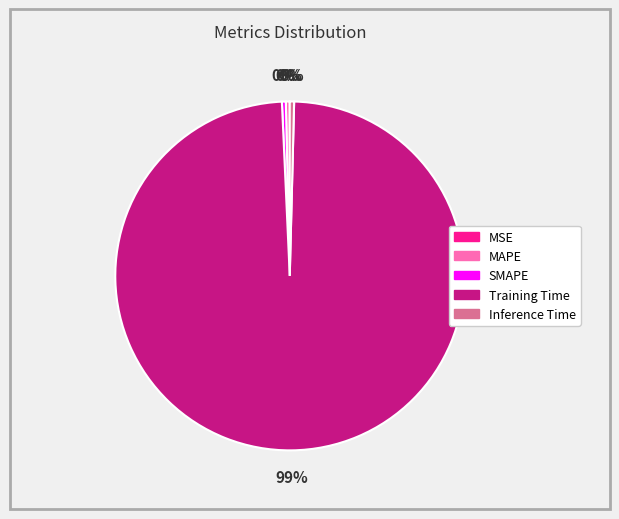

To the nearest percent, what is the average slice percentage?

20%